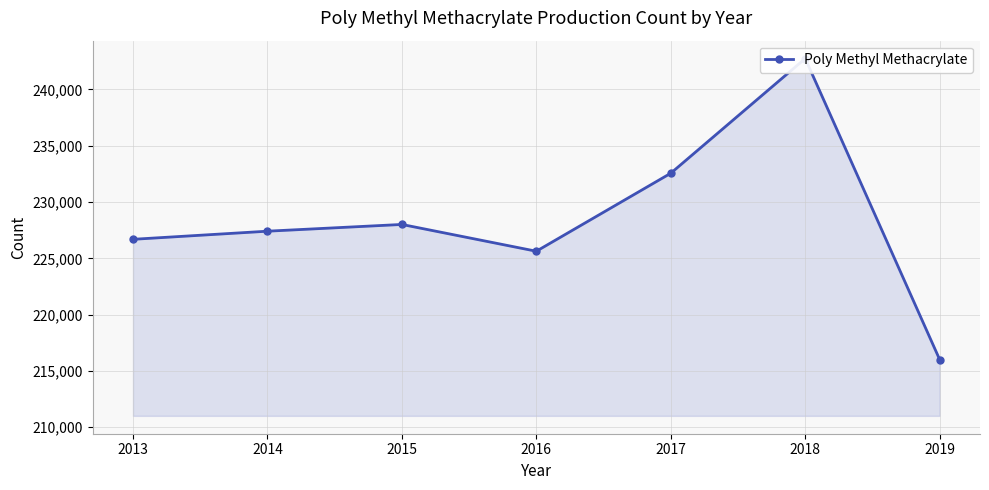

Reading left to right, list all the values displayed in this chart.

226690	227411	228010	225631	232560	242747	216009